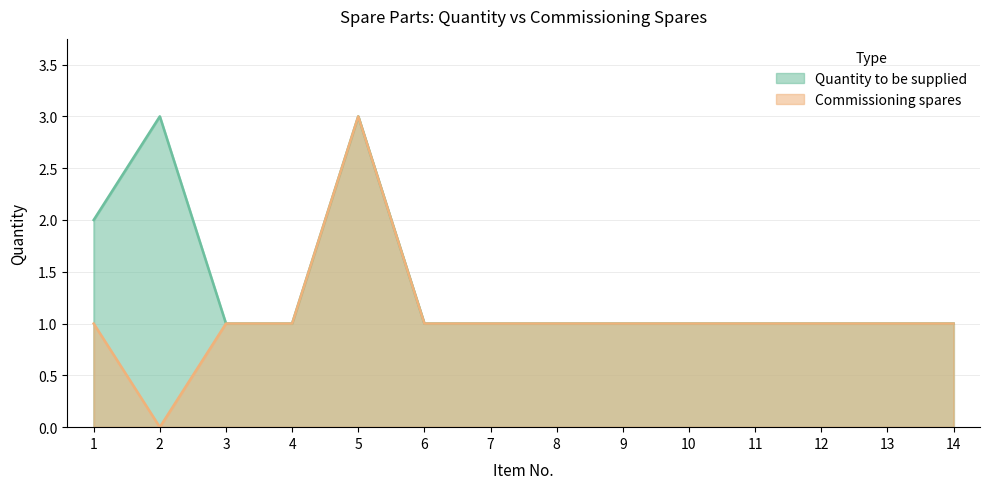

What is the value of the Quantity to be supplied point at the 3rd from the left?

1